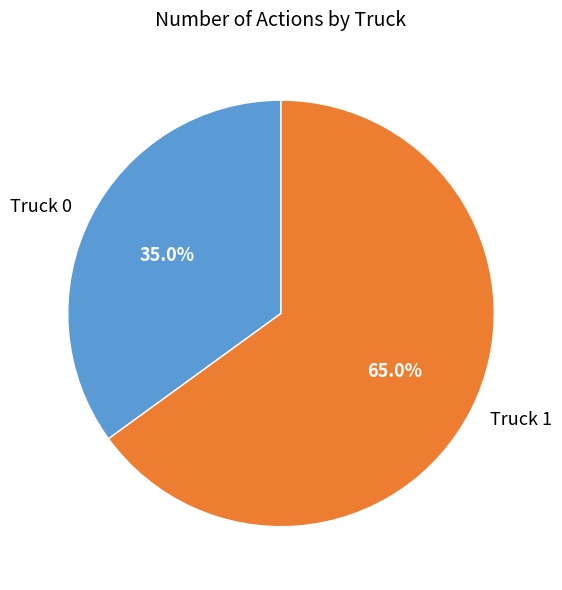

To the nearest percent, what is the average slice percentage?

50%